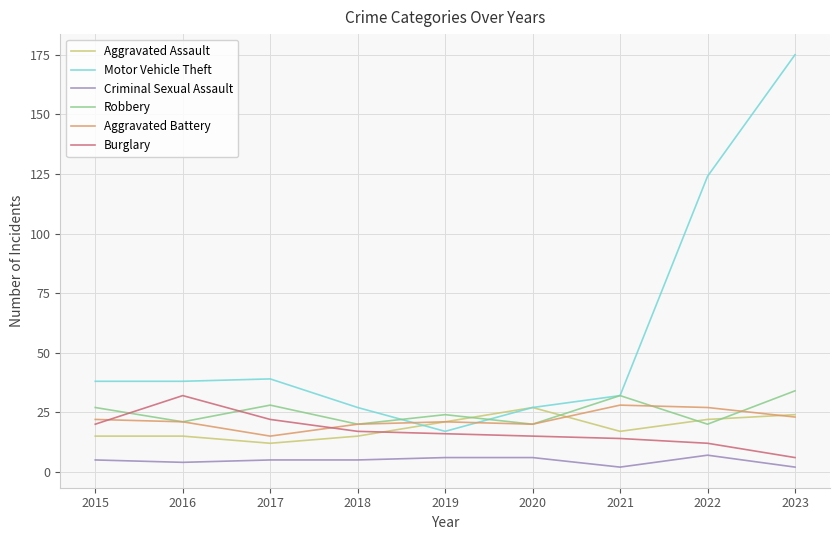

How many series are shown in this chart?

6